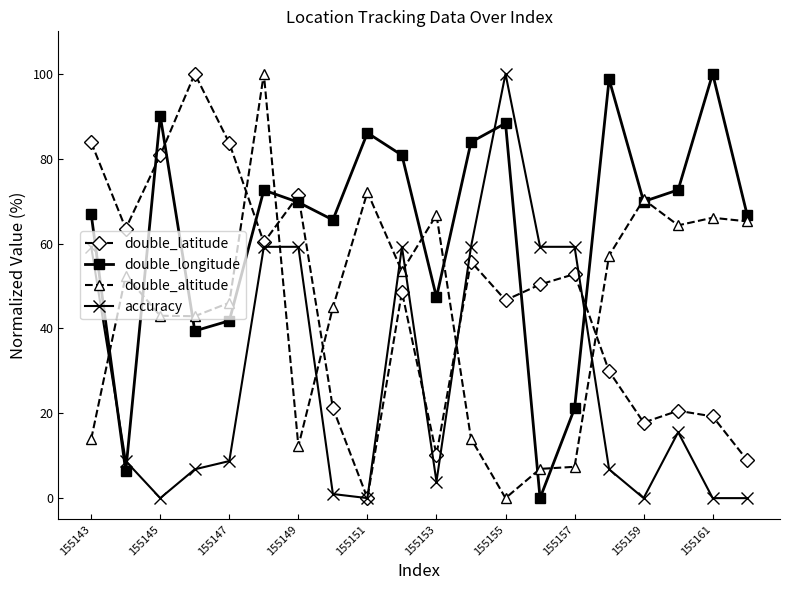

True or false: double_latitude has more than 2 interior local peaks.

True